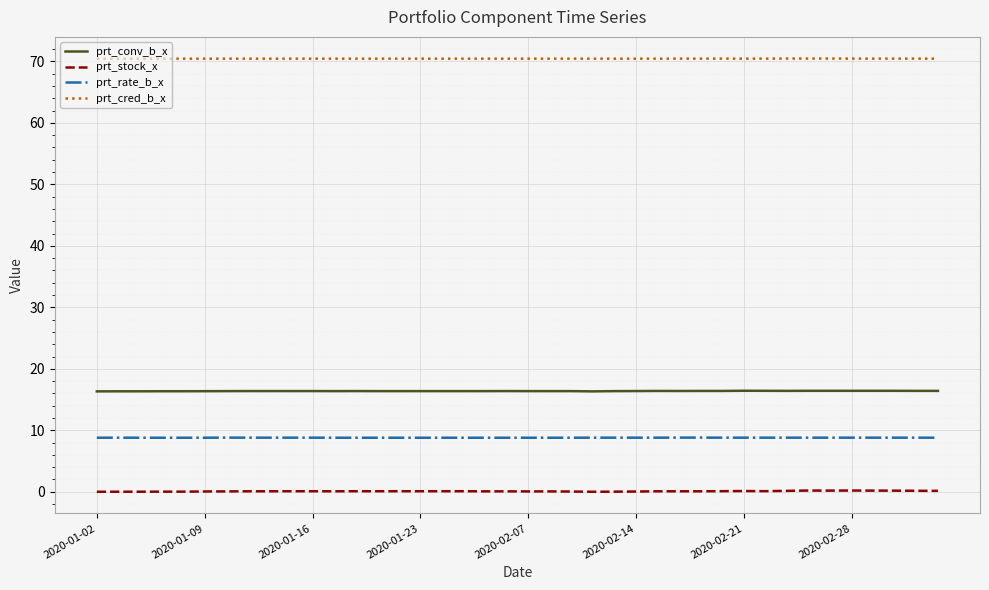

What is the highest value of the prt_stock_x series?

0.2